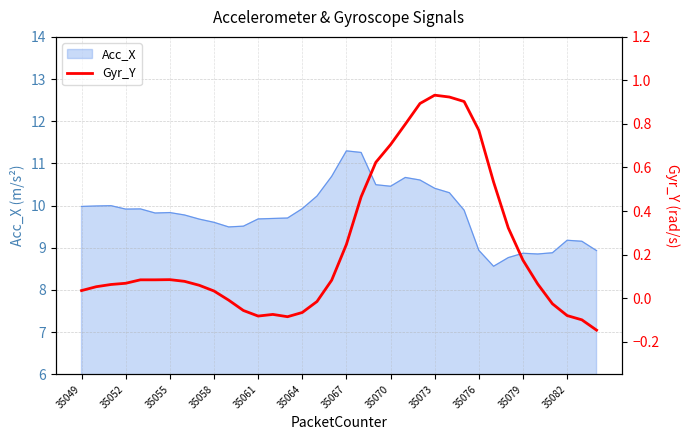

Reading left to right, extract all data points from this chart.

0.0	0.1	0.1	0.1	0.1	0.1	0.1	0.1	0.1	0.0	-0.0	-0.1	-0.1	-0.1	-0.1	-0.1	-0.0	0.1	0.2	0.5	0.6	0.7	0.8	0.9	0.9	0.9	0.9	0.8	0.5	0.3	0.2	0.1	-0.0	-0.1	-0.1	-0.1